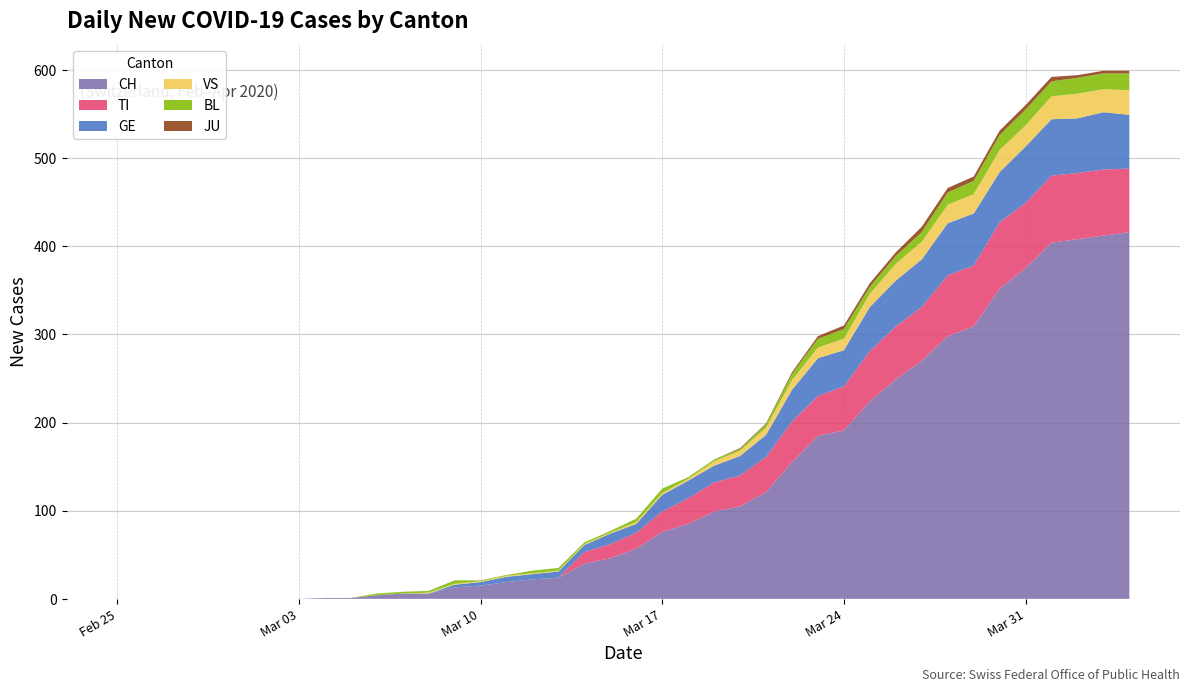

Reading left to right, extract all data points from this chart.

CH: 0	0	0	0	0	0	0	0	1	1	4	6	6	13	15	19	22	24	40	46	57	76	85	99	105	121	155	185	191	224	249	270	298	309	352	375	404	408	412	416
TI: 0	0	0	0	0	0	0	0	0	0	0	0	0	0	0	0	0	0	13	16	18	23	29	33	35	40	46	45	50	57	60	61	69	69	75	74	76	75	75	72
GE: 0	0	0	0	0	0	0	0	0	0	0	0	0	3	4	6	6	7	8	12	10	19	20	19	22	25	36	43	41	50	52	54	59	59	57	64	64	62	65	61
VS: 0	0	0	0	0	0	0	0	0	0	0	0	1	1	1	1	1	1	1	1	2	2	2	5	6	8	11	12	13	15	19	20	21	22	25	24	26	28	26	28
BL: 0	0	0	0	0	0	0	0	0	0	2	2	2	4	1	1	3	3	2	2	4	5	2	2	2	4	7	10	11	8	9	11	14	15	17	18	17	18	18	19
JU: 0	0	0	0	0	0	0	0	0	0	0	0	0	0	0	0	0	0	0	0	0	0	0	0	1	1	2	3	4	4	4	6	5	5	5	5	5	3	3	3